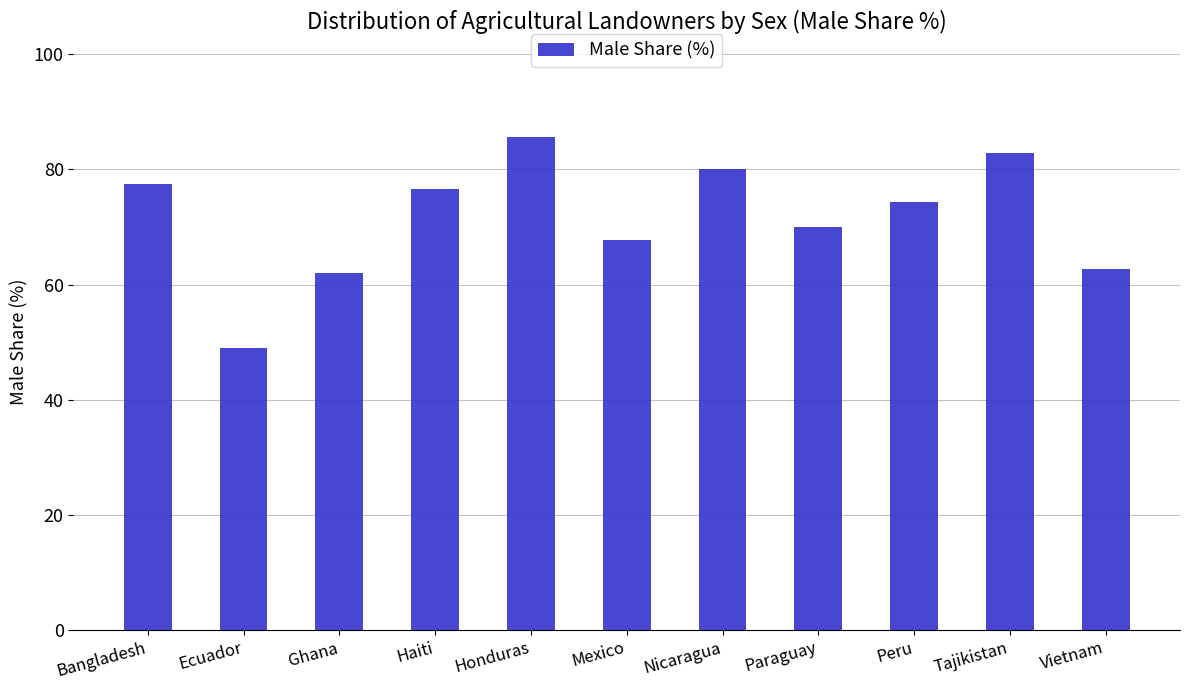

Approximately how many times larger is the value at Bangladesh compared to Ecuador?

1.6